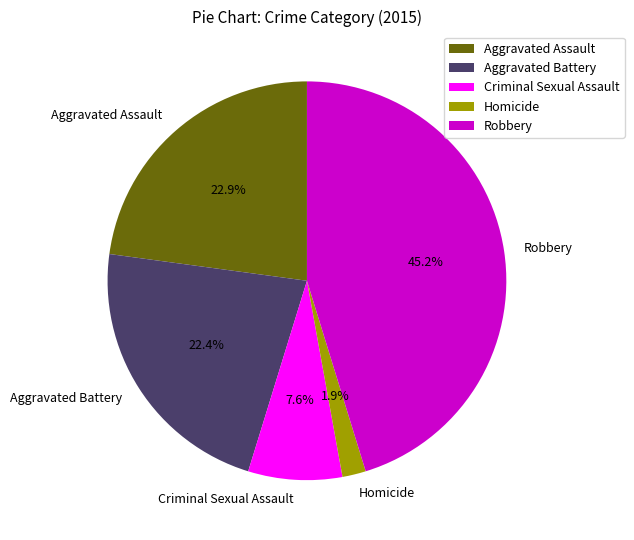

Combined, do Aggravated Assault and Homicide account for over 50%?

No